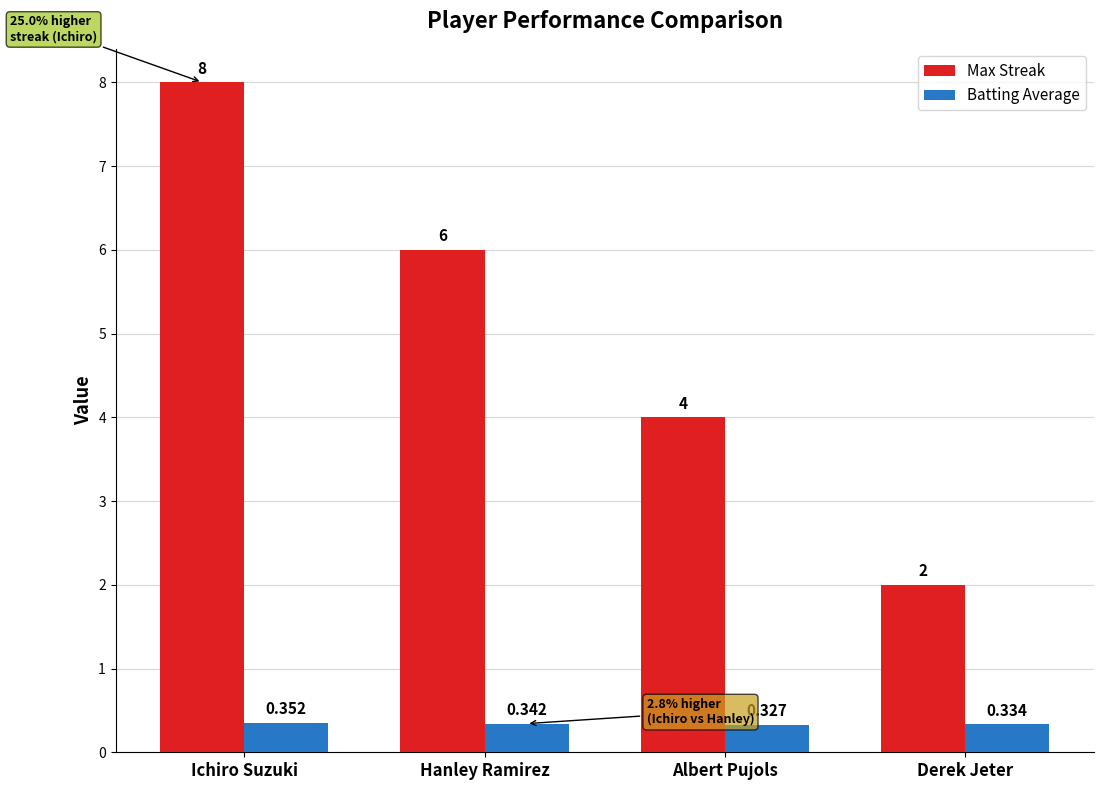

What is the label of the 2nd bar from the right?

Albert Pujols